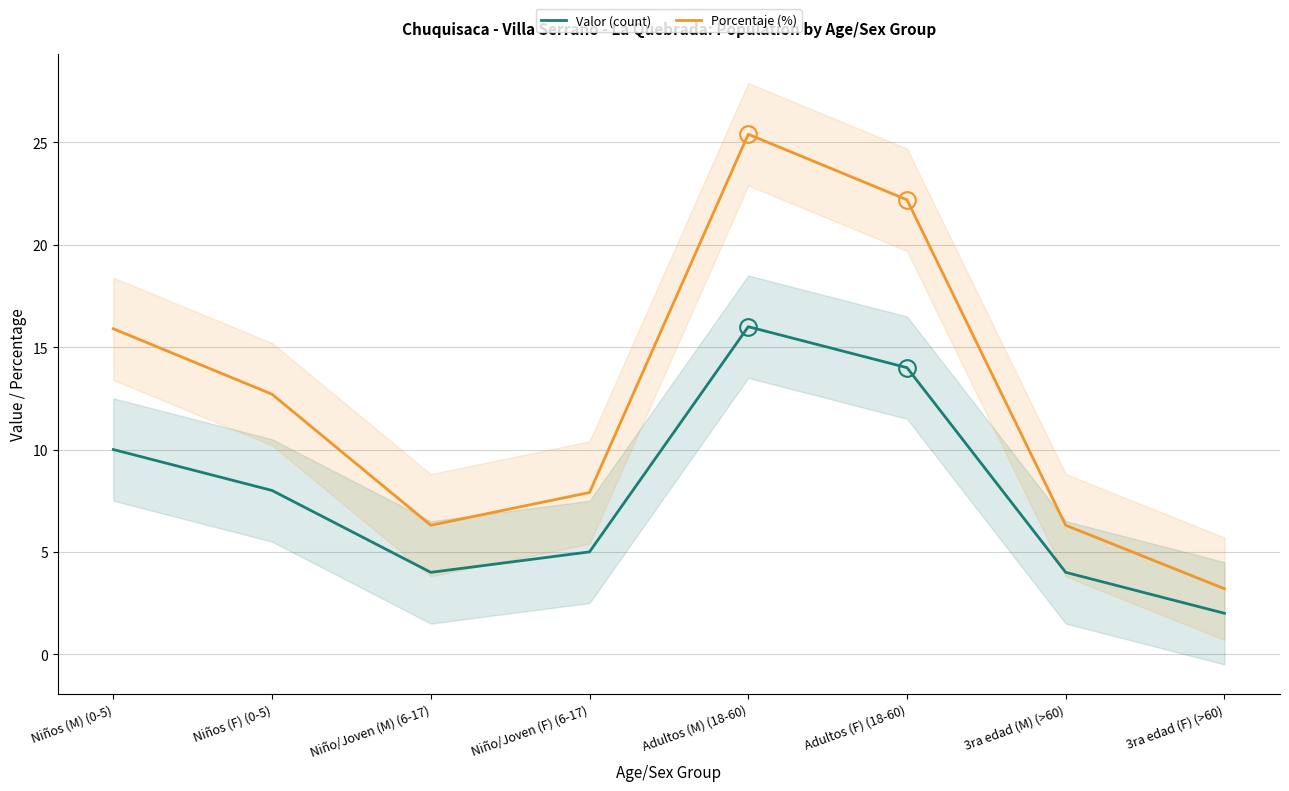

True or false: Valor (count) has a value of 0.7 at 3ra edad (F) (>60).

False